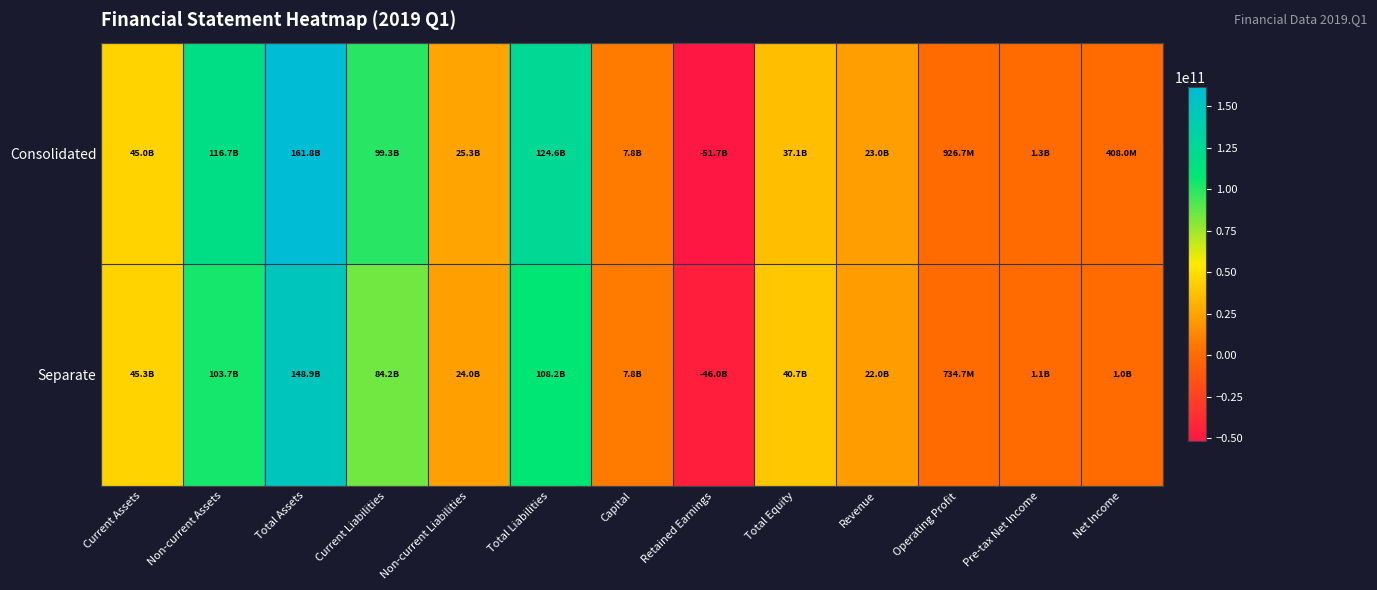

Which series has the widest spread of values?

Consolidated